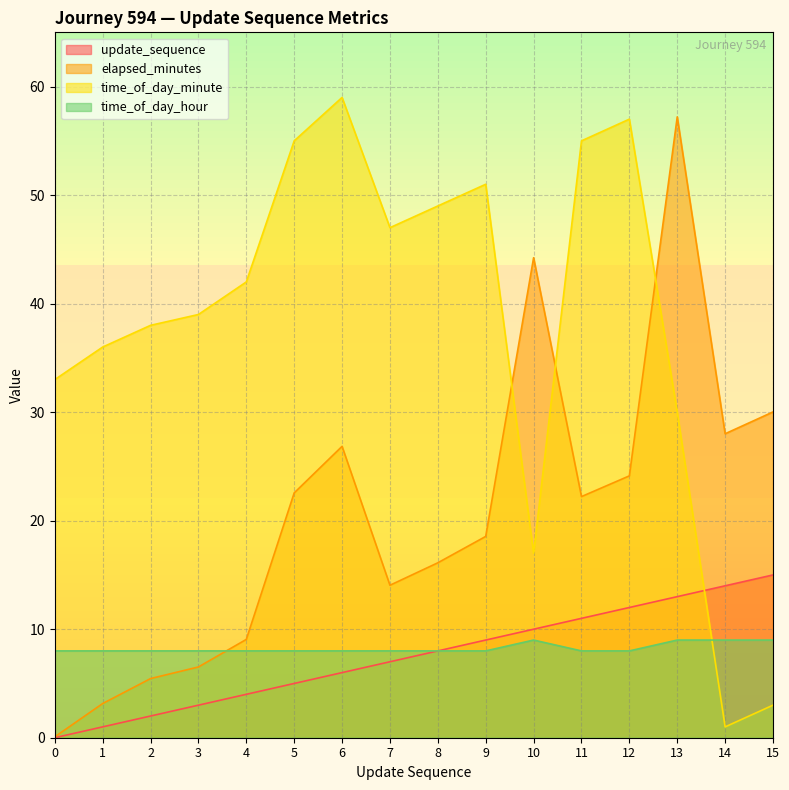

Is it true that elapsed_minutes equals 26.9 at 6?

True